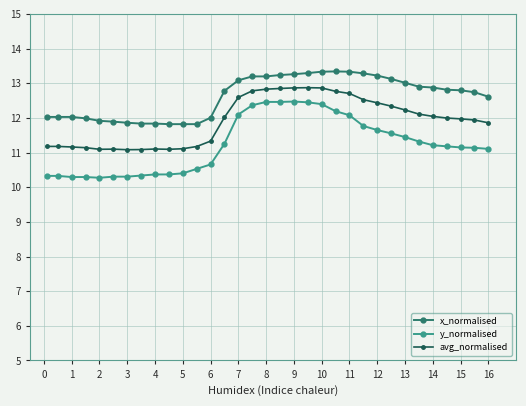

What is the value of the x_normalised point at the 14th from the left?

12.8